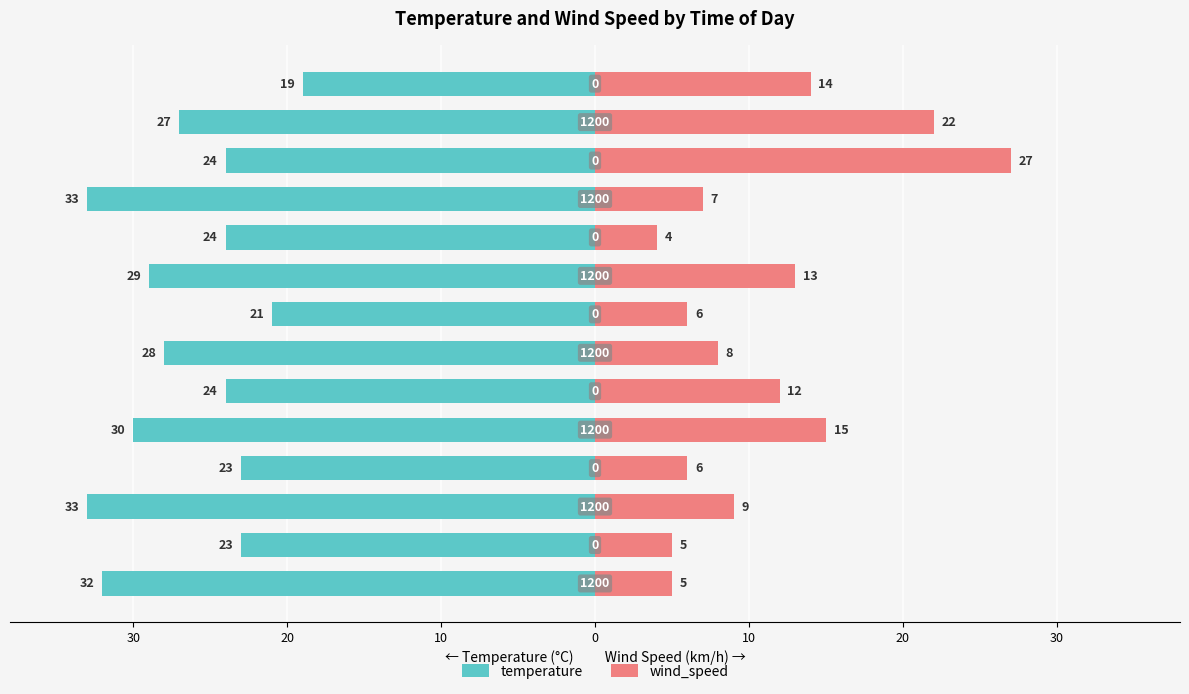

Is it true that temperature equals -12 at 10?

False